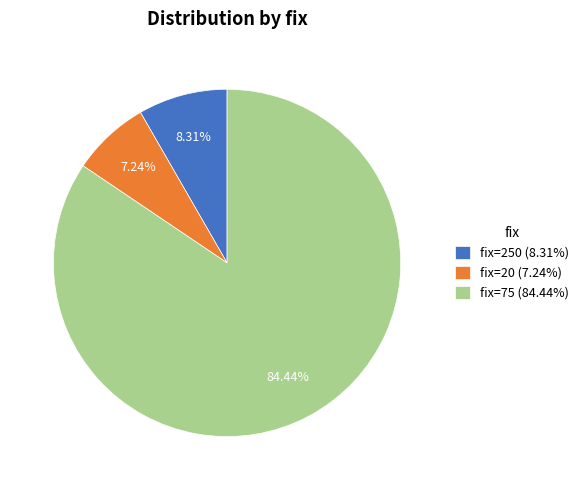

What is the ratio of the value at fix=20 (7.24%) to the value at fix=250 (8.31%)?

0.9